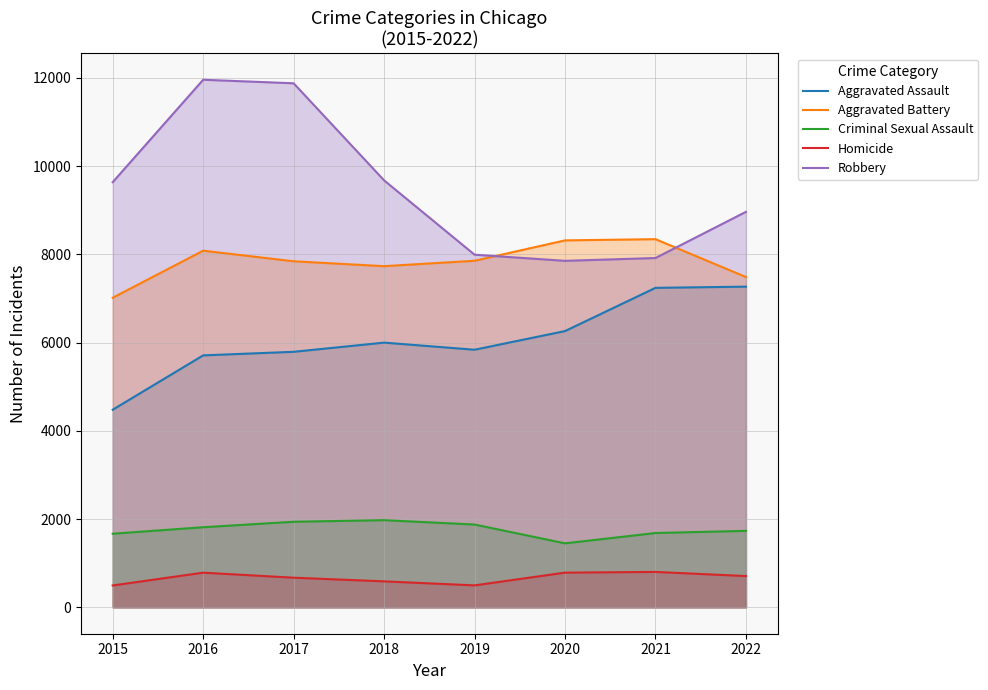

Which has a higher value, 2016 or 2015?

2016